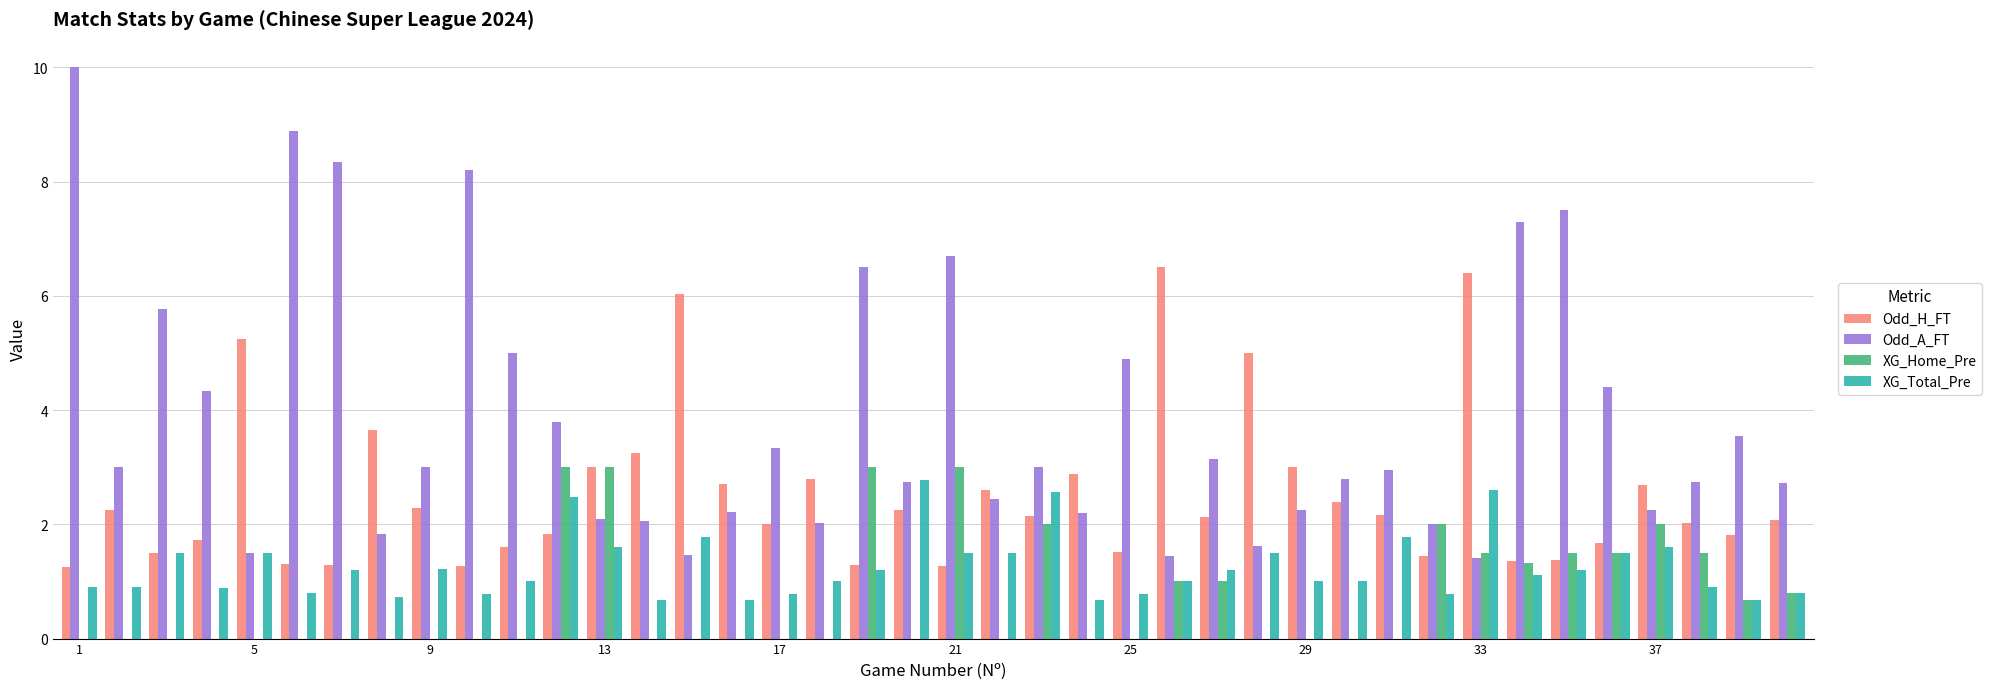

What is the sum of all XG_Total_Pre values?

50.0